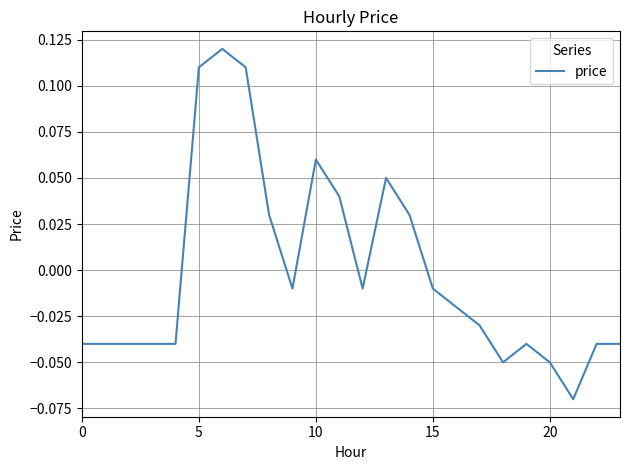

Where does the data first go above 0?

5